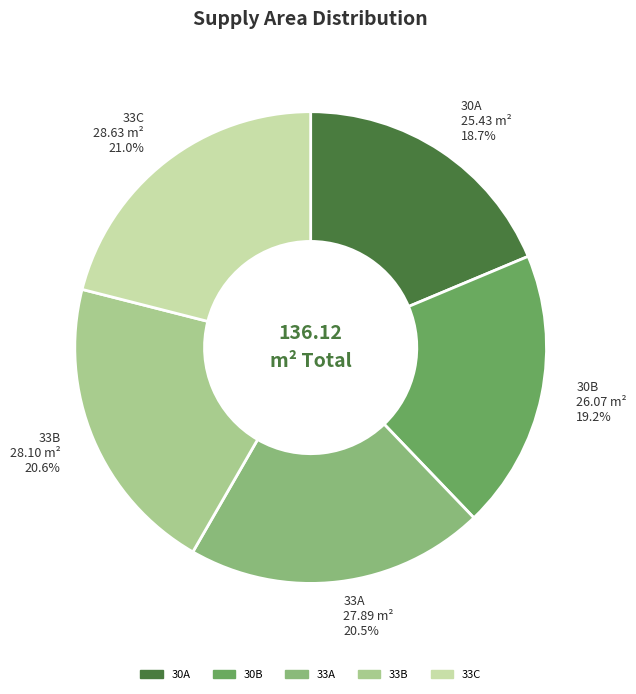

Between 33A and 33C, which is larger?

33C